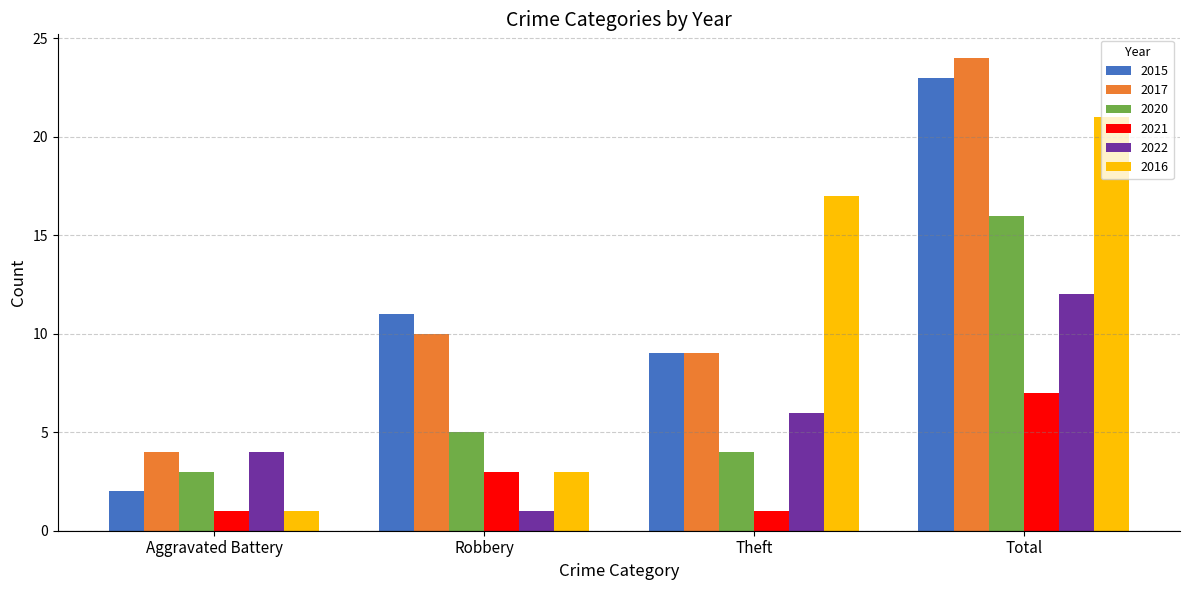

How many values in the 2022 series are below 6?

2